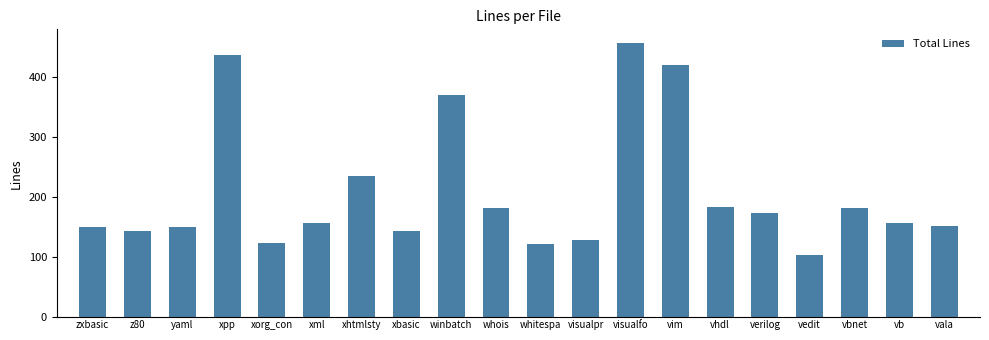

What is the difference between the values at zxbasic and vala?

1